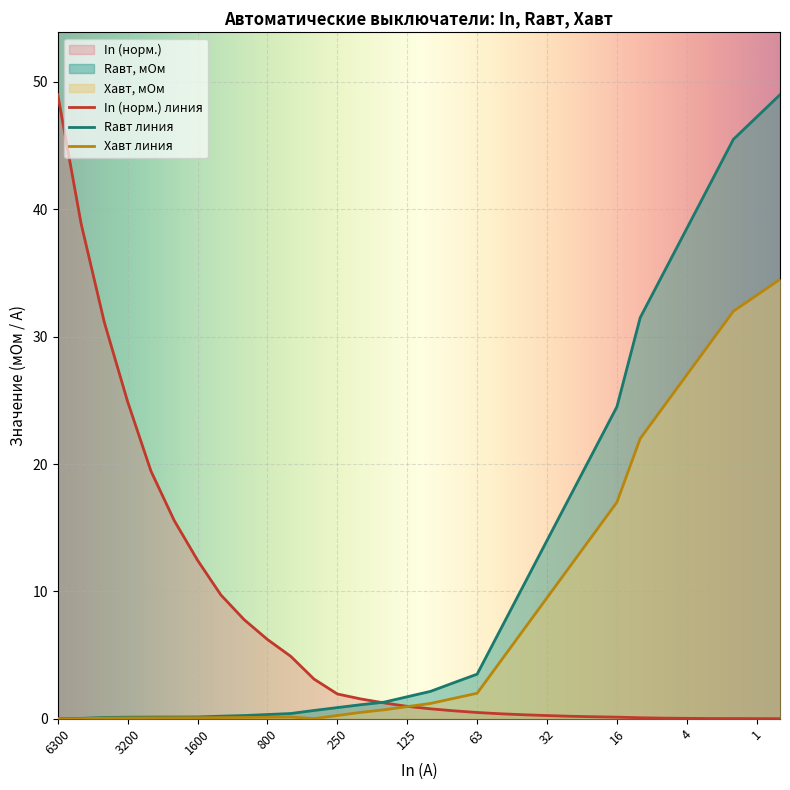

Reading left to right, list all the values displayed in this chart.

In: 49.0	38.9	31.1	24.9	19.4	15.6	12.4	9.7	7.8	6.2	4.9	3.1	1.9	1.6	1.2	1.0	0.8	0.6	0.5	0.4	0.3	0.2	0.2	0.2	0.1	0.1	0.0	0.0	0.0	0.0	0.0	0.0
Rавт, мОм: 0.0	0.0	0.1	0.1	0.1	0.1	0.1	0.2	0.2	0.3	0.4	0.7	0.9	1.1	1.3	1.7	2.1	2.8	3.5	7.0	10.5	14.0	17.5	21.0	24.5	31.5	35.0	38.5	42.0	45.5	47.2	49.0
Xавт, мОм: 0.0	0.0	0.1	0.1	0.1	0.1	0.1	0.1	0.1	0.1	0.1	0.0	0.3	0.5	0.7	0.9	1.2	1.6	2.0	4.5	7.0	9.5	12.0	14.5	17.0	22.0	24.5	27.0	29.5	32.0	33.2	34.5